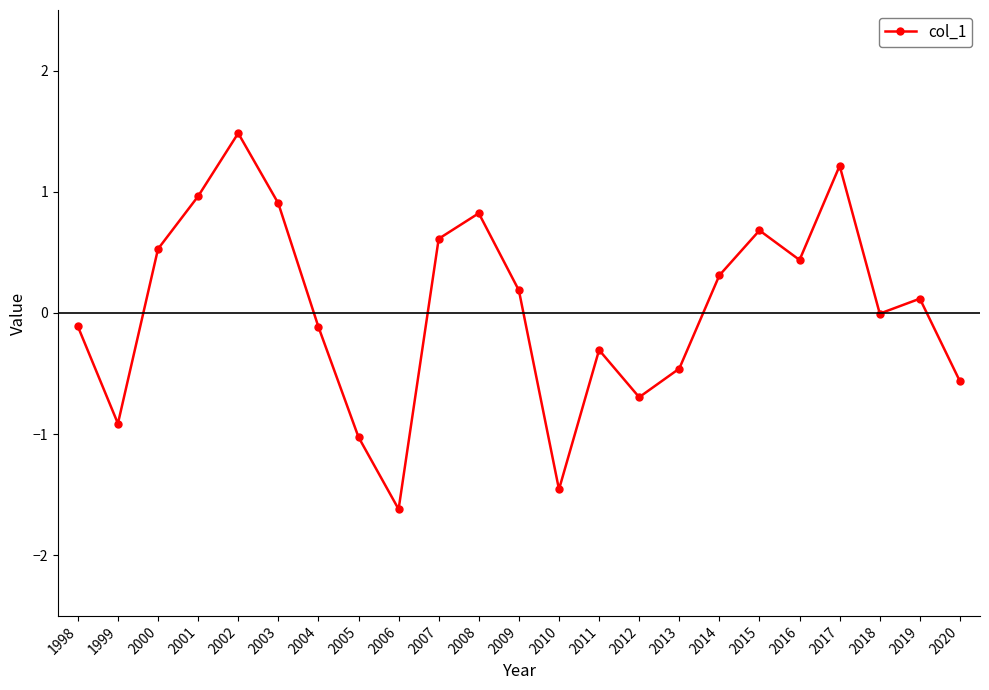

How many distinct data groups are displayed?

1